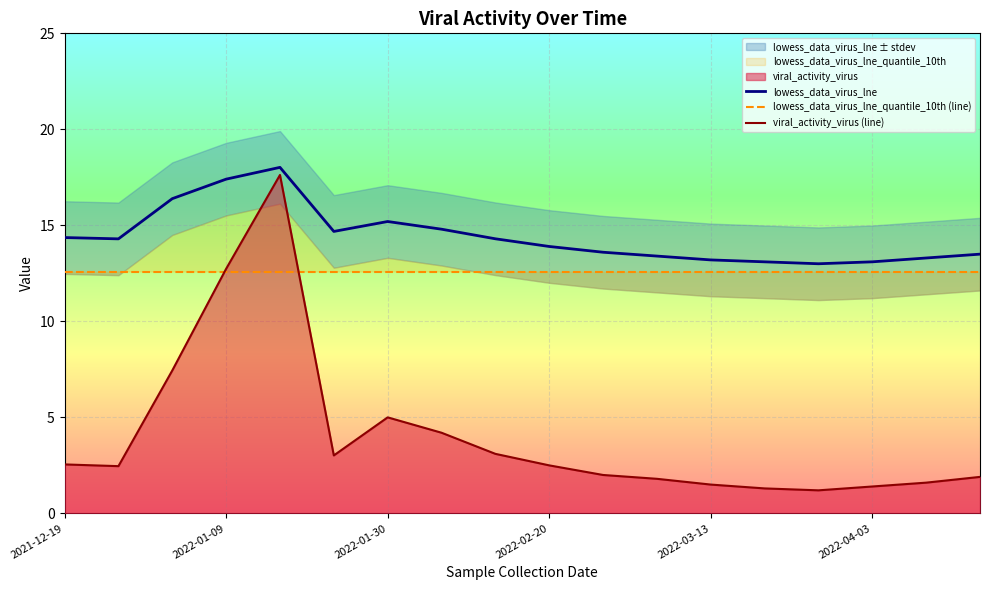

What is the highest value of the lowess_data_virus_lne series?

18.0